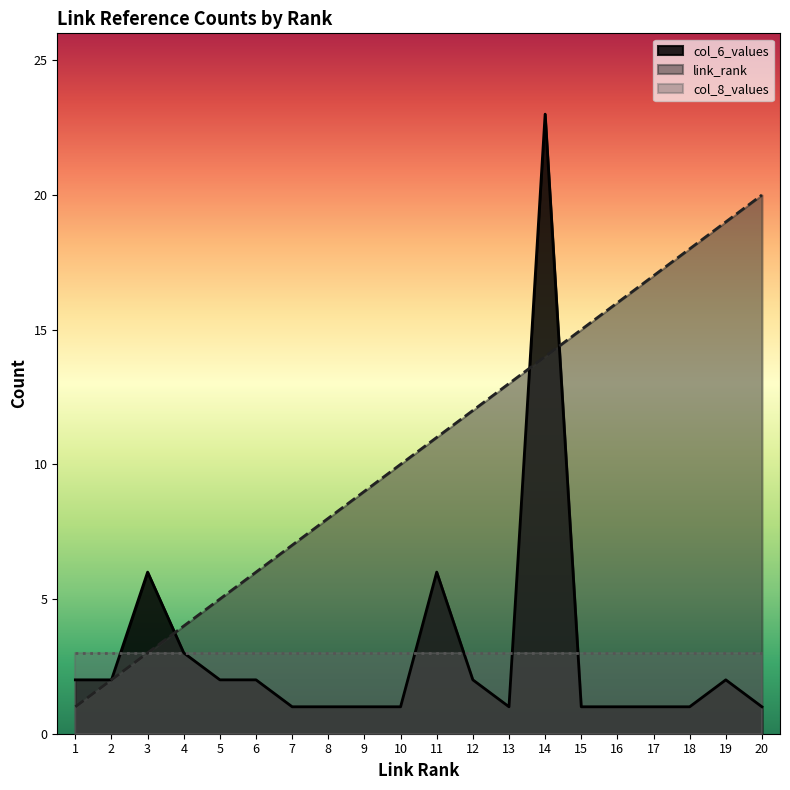

At which label does link_rank first exceed 11?

12